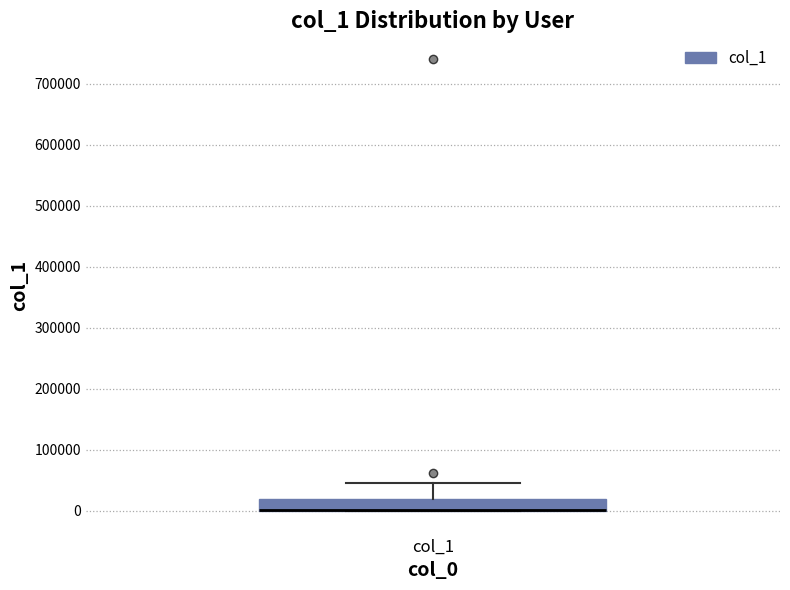

Where is the upper edge of the box for col_1 on the y-axis? The values are not printed on the chart, so give them approximately, as read against the axis.

20000